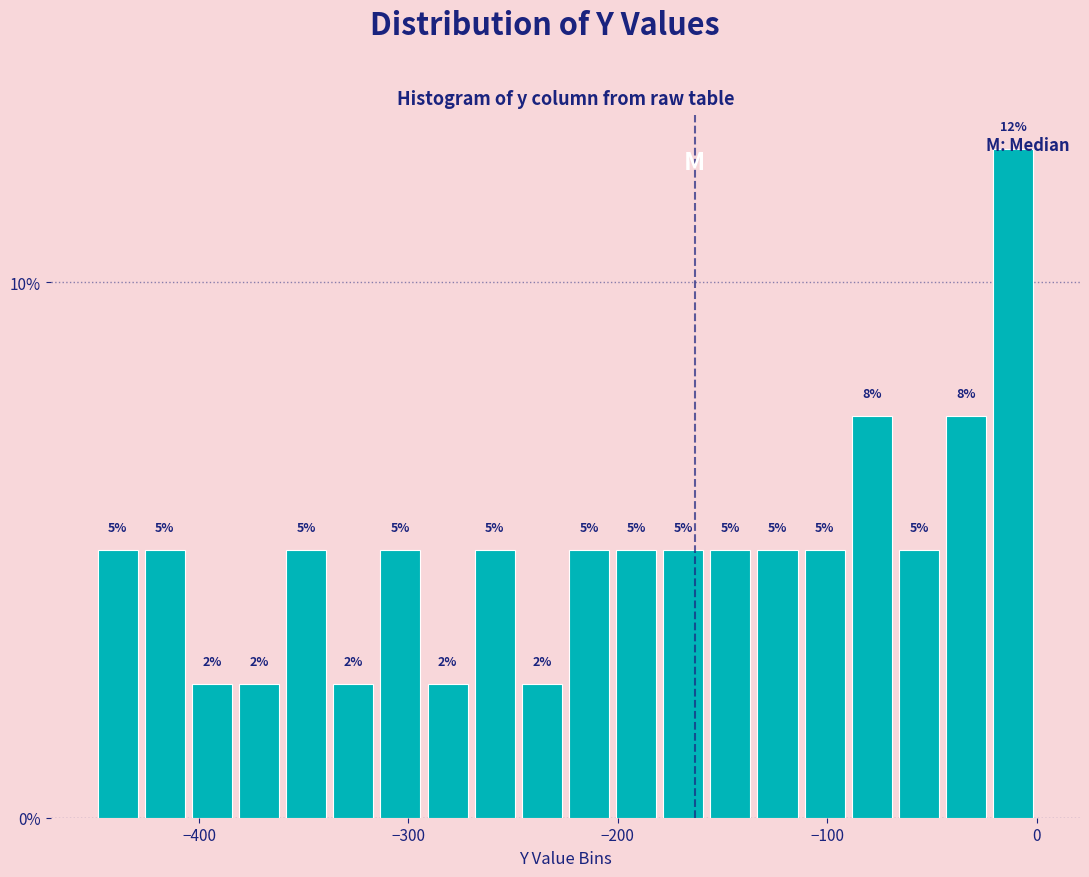

Read against the x-axis, roughly where is the centre of the tallest bar?

-10